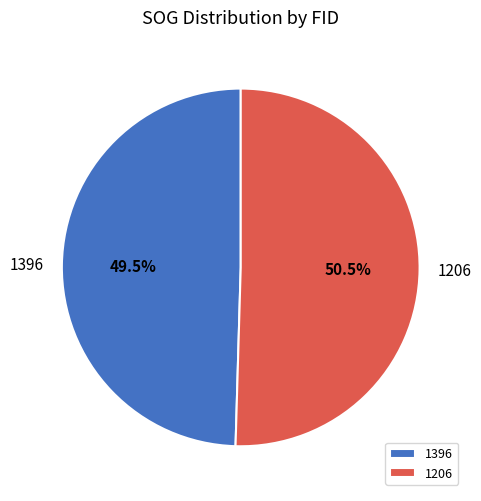

The 1396 slice represents 62% of the pie. True or false?

False